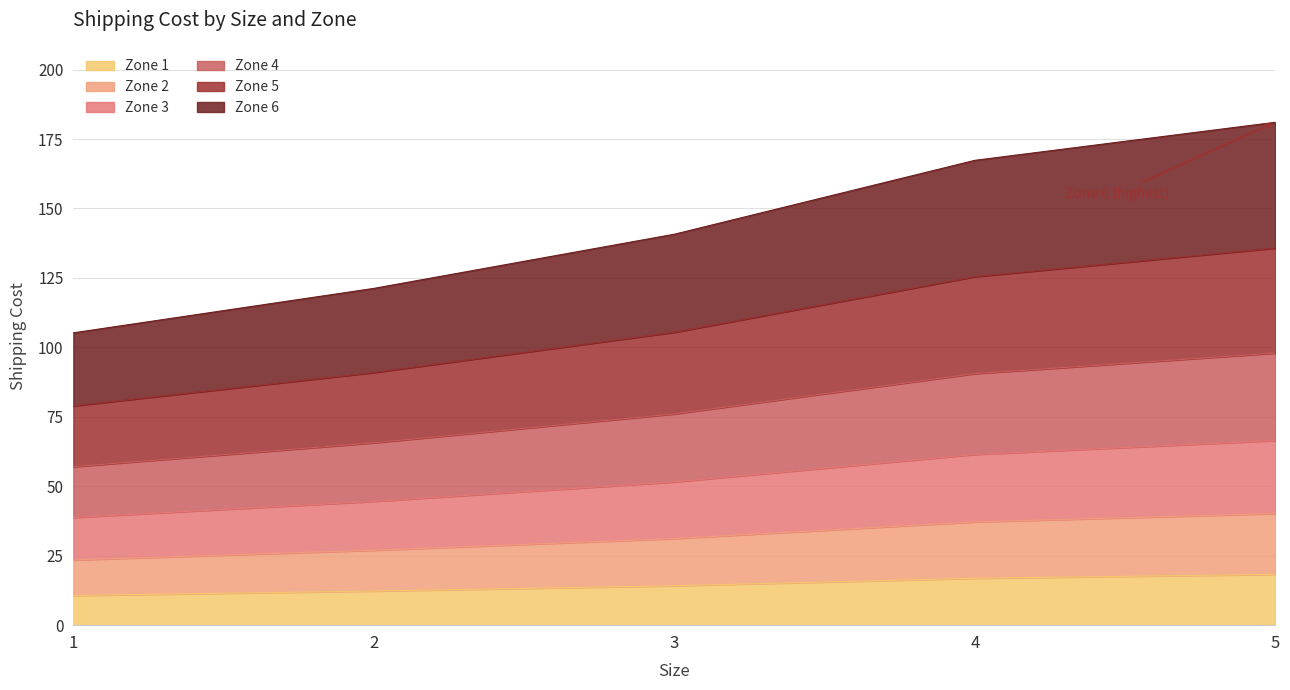

What is the total value across all series at 3?

140.7